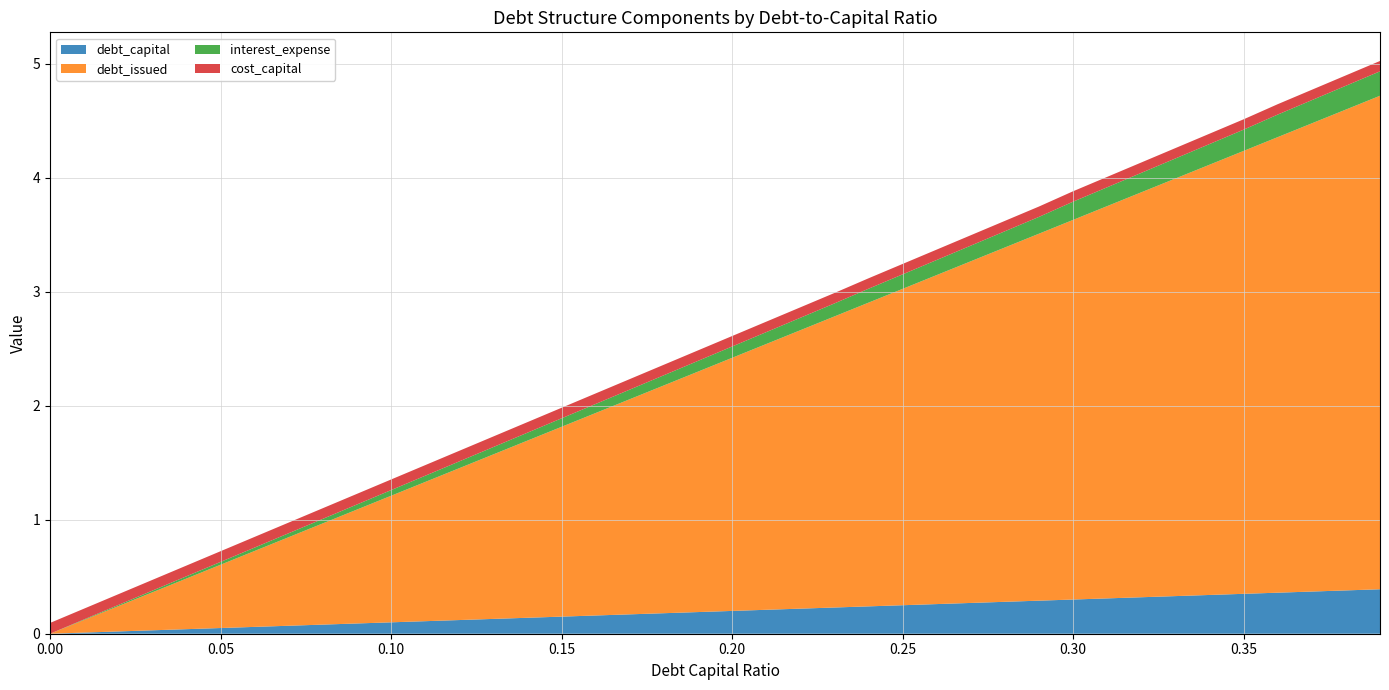

Reading left to right, what are all the values shown in this chart?

debt_capital: 0.0=0.0	0.01=0.0	0.02=0.0	0.03=0.0	0.04=0.0	0.05=0.1	0.06=0.1	0.07=0.1	0.08=0.1	0.09=0.1	0.1=0.1	0.11=0.1	0.12=0.1	0.13=0.1	0.14=0.1	0.15=0.1	0.16=0.2	0.17=0.2	0.18=0.2	0.19=0.2	0.2=0.2	0.21=0.2	0.22=0.2	0.23=0.2	0.24=0.2	0.25=0.2	0.26=0.3	0.27=0.3	0.28=0.3	0.29=0.3	0.3=0.3	0.31=0.3	0.32=0.3	0.33=0.3	0.34=0.3	0.35=0.3	0.36=0.4	0.37=0.4	0.38=0.4	0.39=0.4
debt_issued: 0.0=0.0	0.01=0.1	0.02=0.2	0.03=0.3	0.04=0.4	0.05=0.6	0.06=0.7	0.07=0.8	0.08=0.9	0.09=1.0	0.1=1.1	0.11=1.2	0.12=1.3	0.13=1.4	0.14=1.6	0.15=1.7	0.16=1.8	0.17=1.9	0.18=2.0	0.19=2.1	0.2=2.2	0.21=2.3	0.22=2.4	0.23=2.6	0.24=2.7	0.25=2.8	0.26=2.9	0.27=3.0	0.28=3.1	0.29=3.2	0.3=3.3	0.31=3.4	0.32=3.6	0.33=3.7	0.34=3.8	0.35=3.9	0.36=4.0	0.37=4.1	0.38=4.2	0.39=4.3
interest_expense: 0.0=0.0	0.01=0.0	0.02=0.0	0.03=0.0	0.04=0.0	0.05=0.0	0.06=0.0	0.07=0.0	0.08=0.0	0.09=0.0	0.1=0.0	0.11=0.1	0.12=0.1	0.13=0.1	0.14=0.1	0.15=0.1	0.16=0.1	0.17=0.1	0.18=0.1	0.19=0.1	0.2=0.1	0.21=0.1	0.22=0.1	0.23=0.1	0.24=0.1	0.25=0.1	0.26=0.1	0.27=0.1	0.28=0.1	0.29=0.1	0.3=0.2	0.31=0.2	0.32=0.2	0.33=0.2	0.34=0.2	0.35=0.2	0.36=0.2	0.37=0.2	0.38=0.2	0.39=0.2
cost_capital: 0.0=0.1	0.01=0.1	0.02=0.1	0.03=0.1	0.04=0.1	0.05=0.1	0.06=0.1	0.07=0.1	0.08=0.1	0.09=0.1	0.1=0.1	0.11=0.1	0.12=0.1	0.13=0.1	0.14=0.1	0.15=0.1	0.16=0.1	0.17=0.1	0.18=0.1	0.19=0.1	0.2=0.1	0.21=0.1	0.22=0.1	0.23=0.1	0.24=0.1	0.25=0.1	0.26=0.1	0.27=0.1	0.28=0.1	0.29=0.1	0.3=0.1	0.31=0.1	0.32=0.1	0.33=0.1	0.34=0.1	0.35=0.1	0.36=0.1	0.37=0.1	0.38=0.1	0.39=0.1